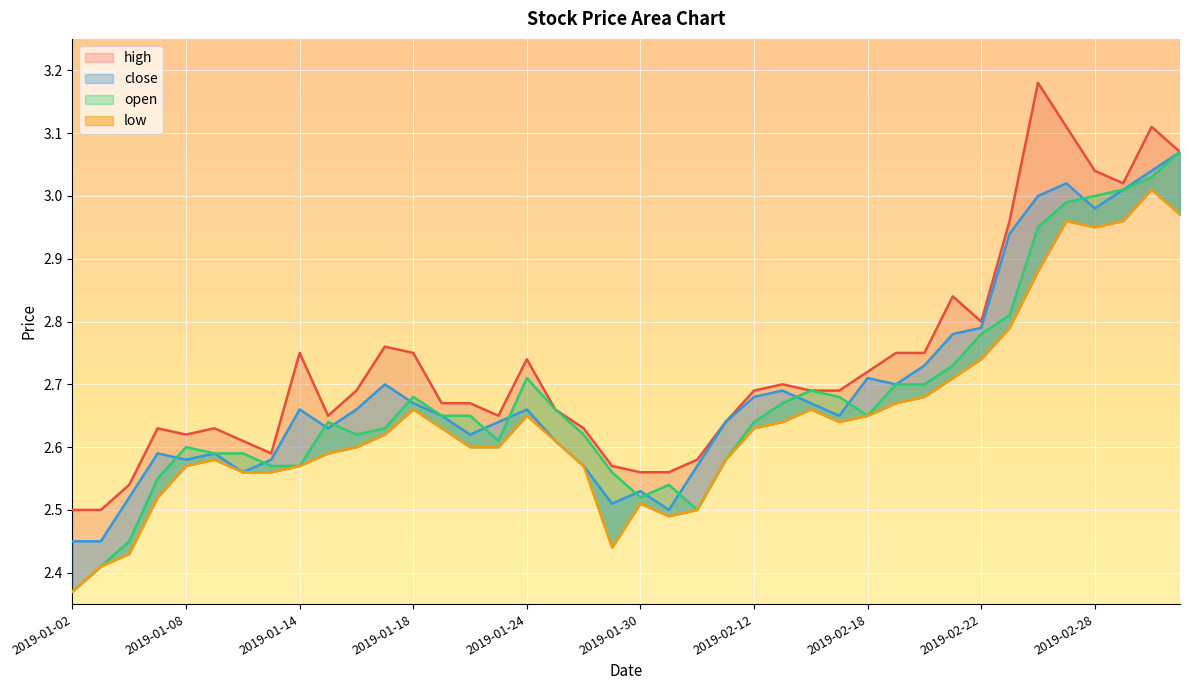

True or false: high and low intersect in this chart.

False